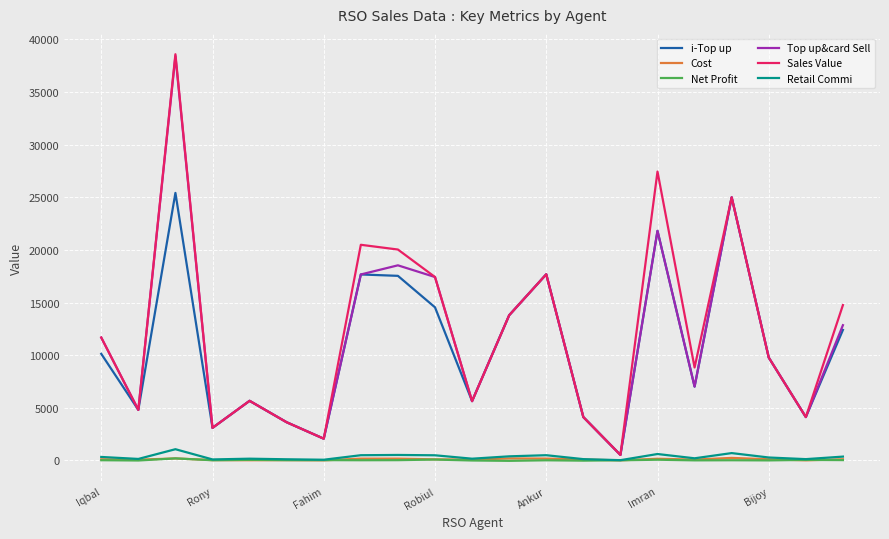

Which series has the widest spread of values?

Sales Value